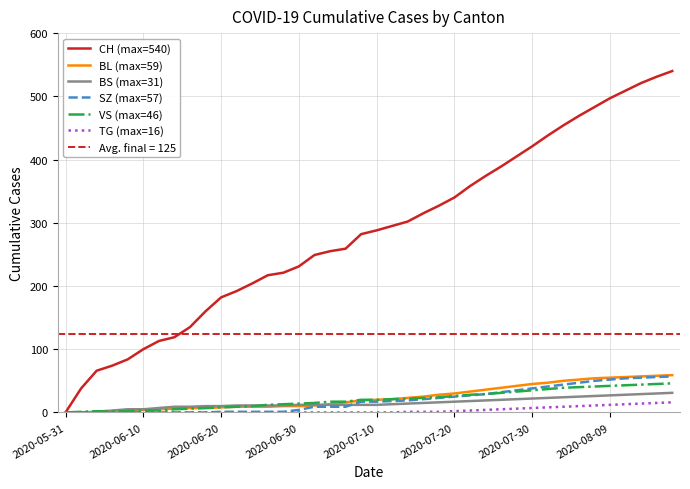

Reading right to left, what are all the values shown in this chart?

CH (max=540): 540	531	521	509	497	483	469	454	438	421	405	389	374	358	340	327	315	302	295	288	282	259	255	249	231	221	217	204	192	182	160	135	119	113	100	84	74	66	38	0
BL (max=59): 59	58	57	56	55	54	52	50	47	45	42	39	36	33	30	28	25	23	21	20	19	16	13	11	10	10	9	9	9	8	7	7	6	5	4	2	1	0	0	0
BS (max=31): 31	30	29	28	27	26	25	24	23	22	21	20	19	18	17	16	15	14	13	12	12	12	12	12	12	11	11	11	11	10	10	9	9	7	5	5	3	1	0	0
SZ (max=57): 57	56	55	54	52	50	47	44	41	38	35	32	29	27	25	23	21	19	18	17	17	9	9	9	4	1	1	1	1	1	0	0	0	0	0	0	0	0	0	0
VS (max=46): 46	45	44	43	42	41	40	39	37	35	33	31	29	28	26	24	23	22	21	20	20	17	17	15	14	13	12	10	9	8	7	6	5	3	3	2	2	2	1	0
TG (max=16): 16	15	14	13	12	11	10	9	8	7	6	5	4	3	2	1	1	1	0	0	0	0	0	0	0	0	0	0	0	0	0	0	0	0	0	0	0	0	0	0